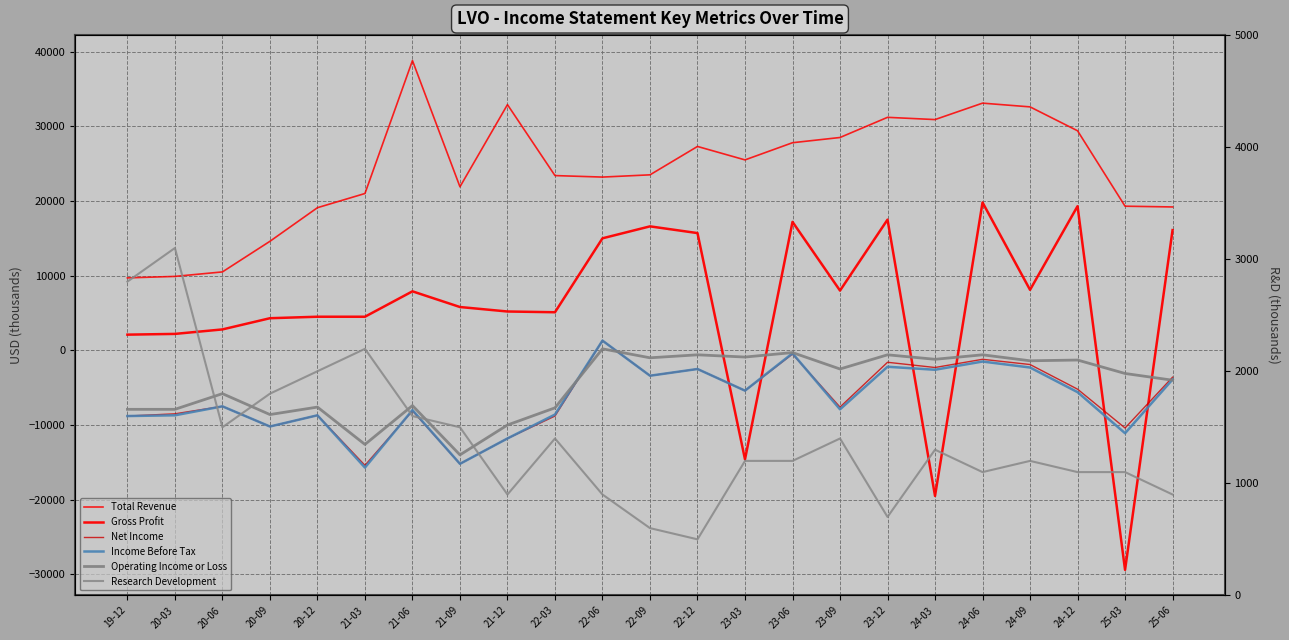

What is the approximate value of Research Development at 20-09, to the nearest 100?

1800